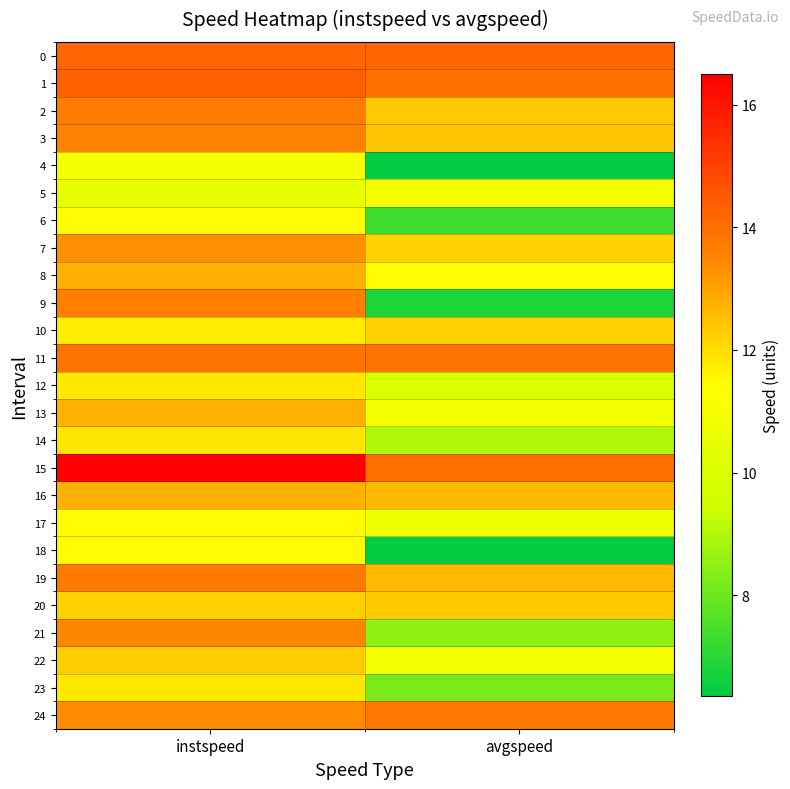

List the series in order of their peak value, highest first.

15, 1, 0, 11, 24, 19, 2, 9, 3, 21, 7, 16, 8, 13, 20, 22, 10, 14, 23, 12, 17, 6, 18, 4, 5